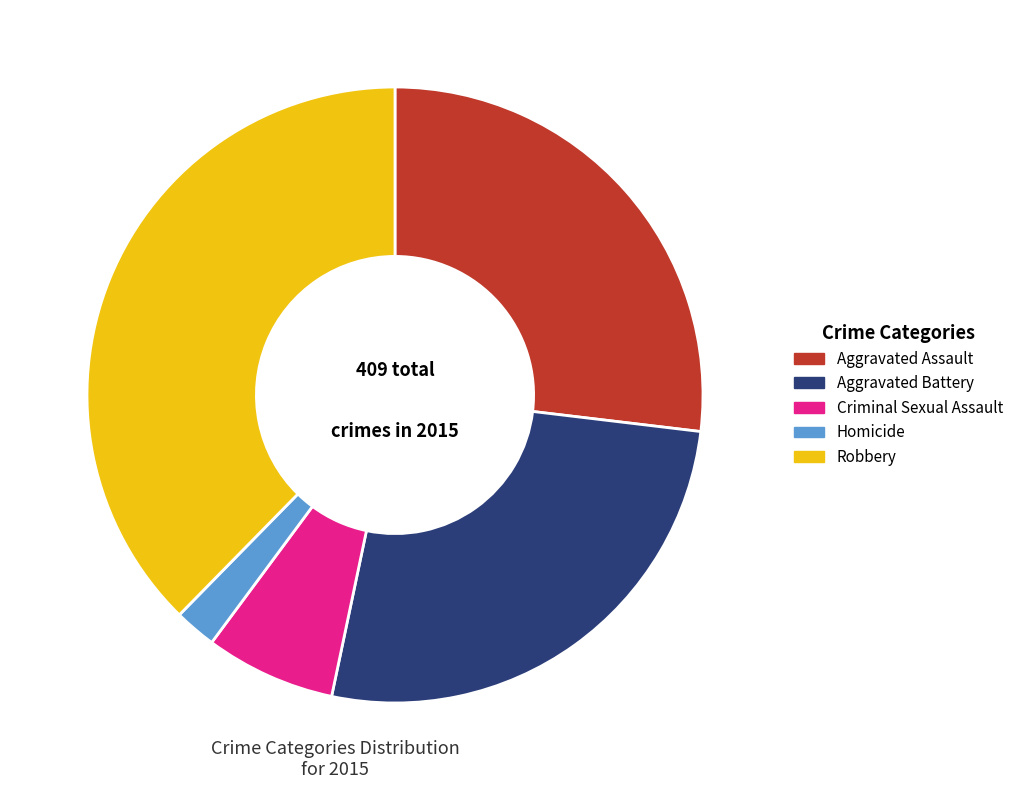

Approximately how many times larger is the value at Aggravated Battery compared to Criminal Sexual Assault?

3.9